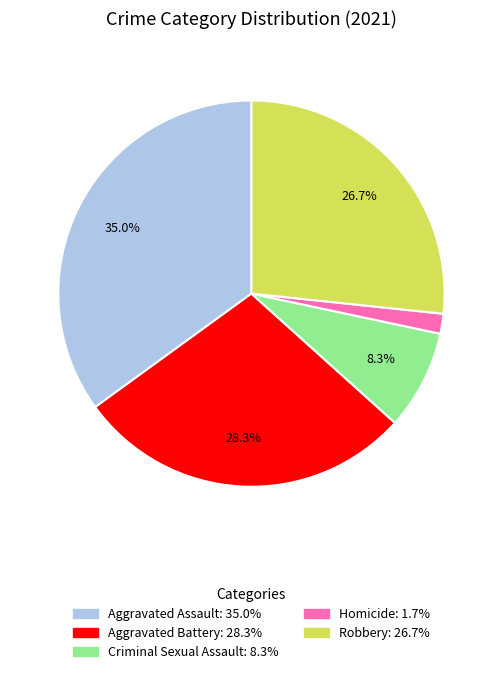

Does any single category account for the majority?

No